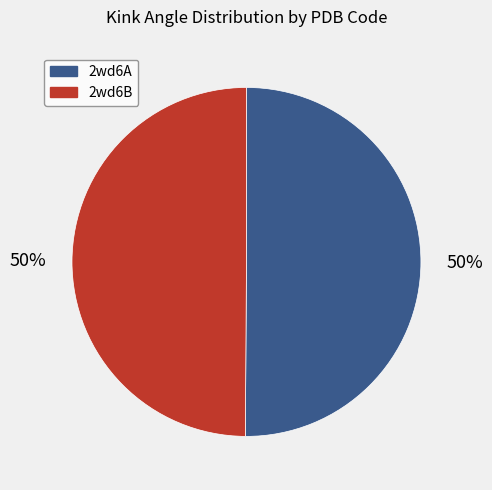

To the nearest percent, what is the average slice percentage?

50%